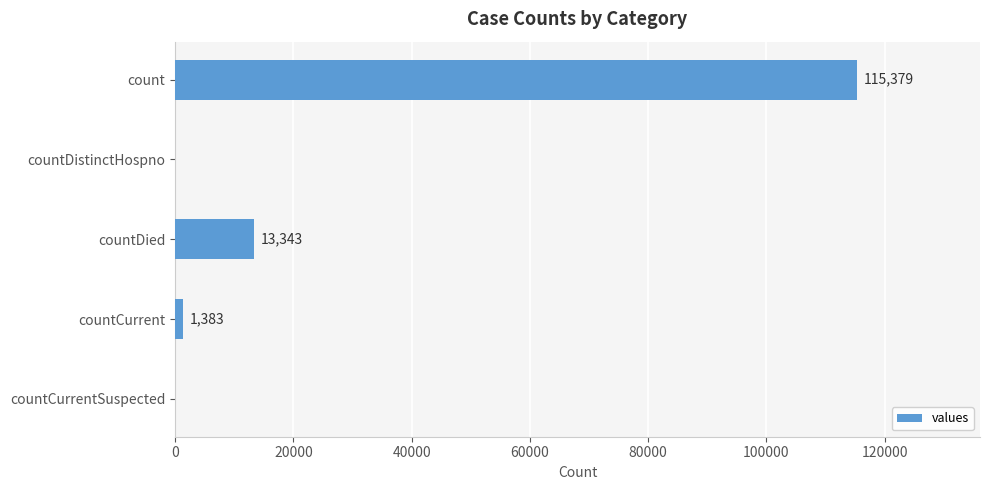

What is the sum of the values at count and countDistinctHospno?

115379